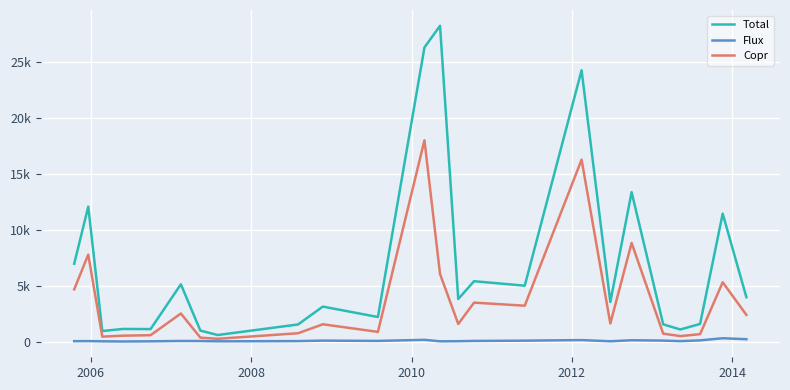

At which label does Flux first exceed 67?

2014